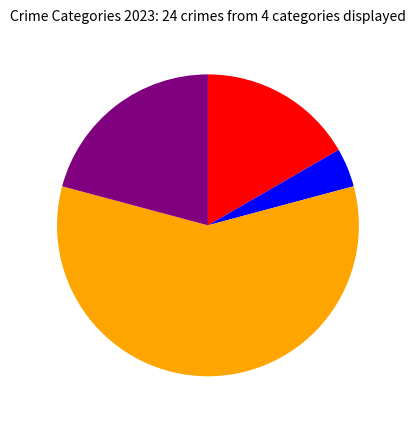

Is there a majority slice in this chart?

Yes